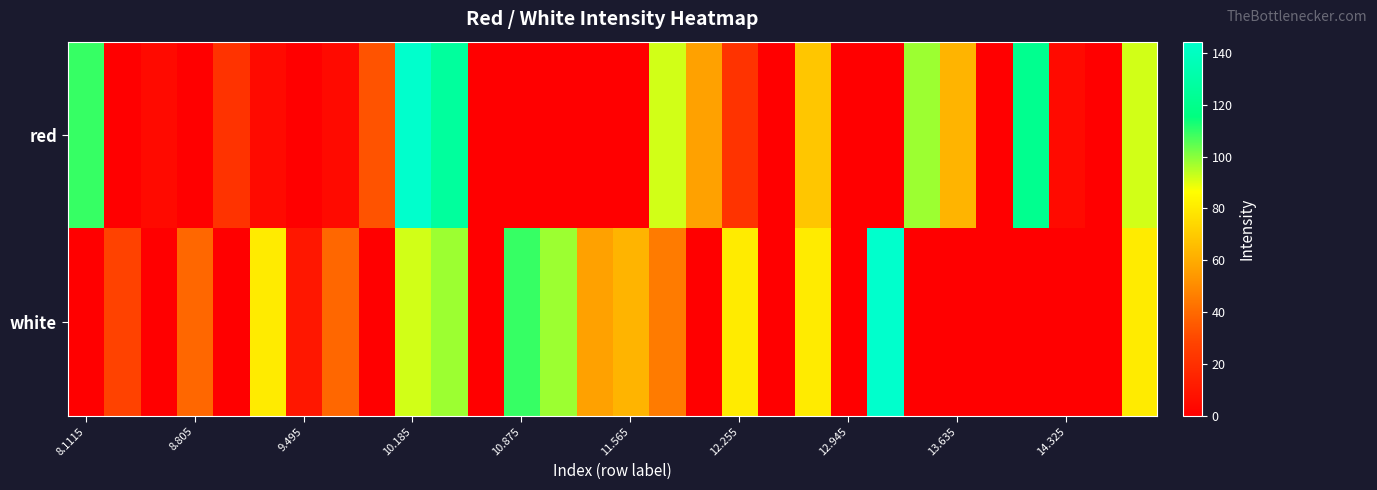

Rank the series by their average value, from highest to lowest.

white, red